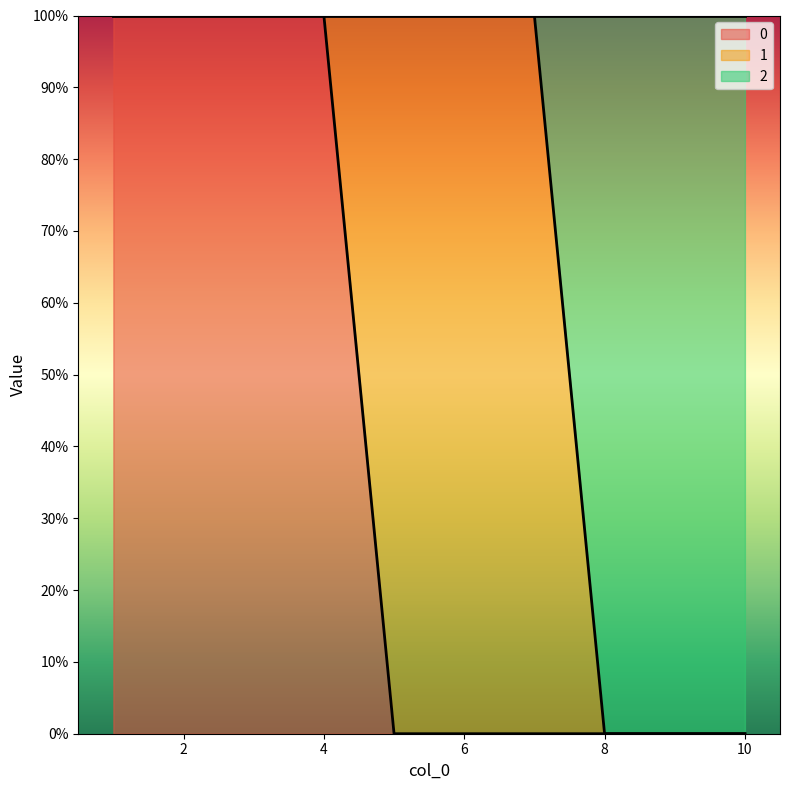

True or false: 0 has more than 2 points higher than both neighbors.

False